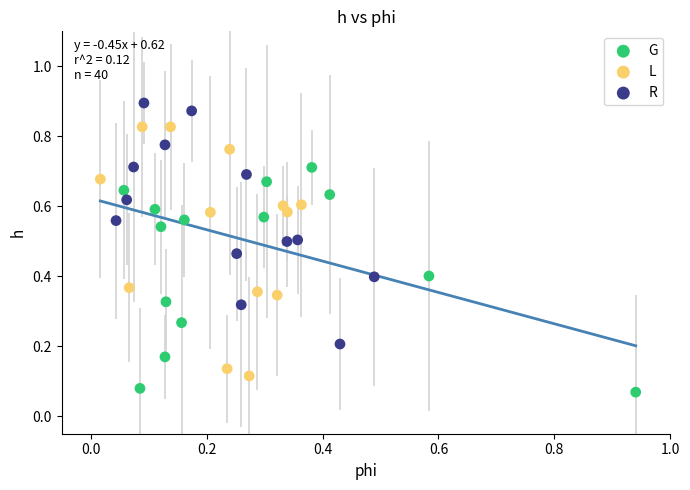

Which series contains the lowest Y value?

G